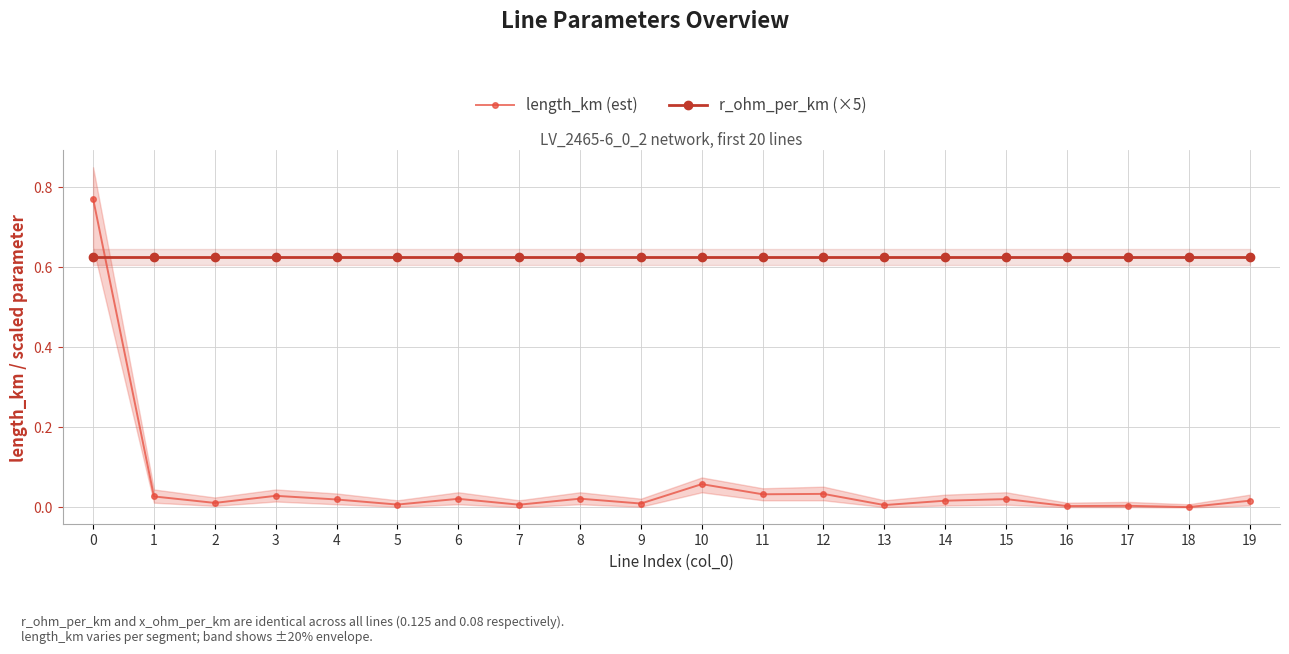

What is the value of the r_ohm_per_km (×5) point at the 12th from the left?

0.6